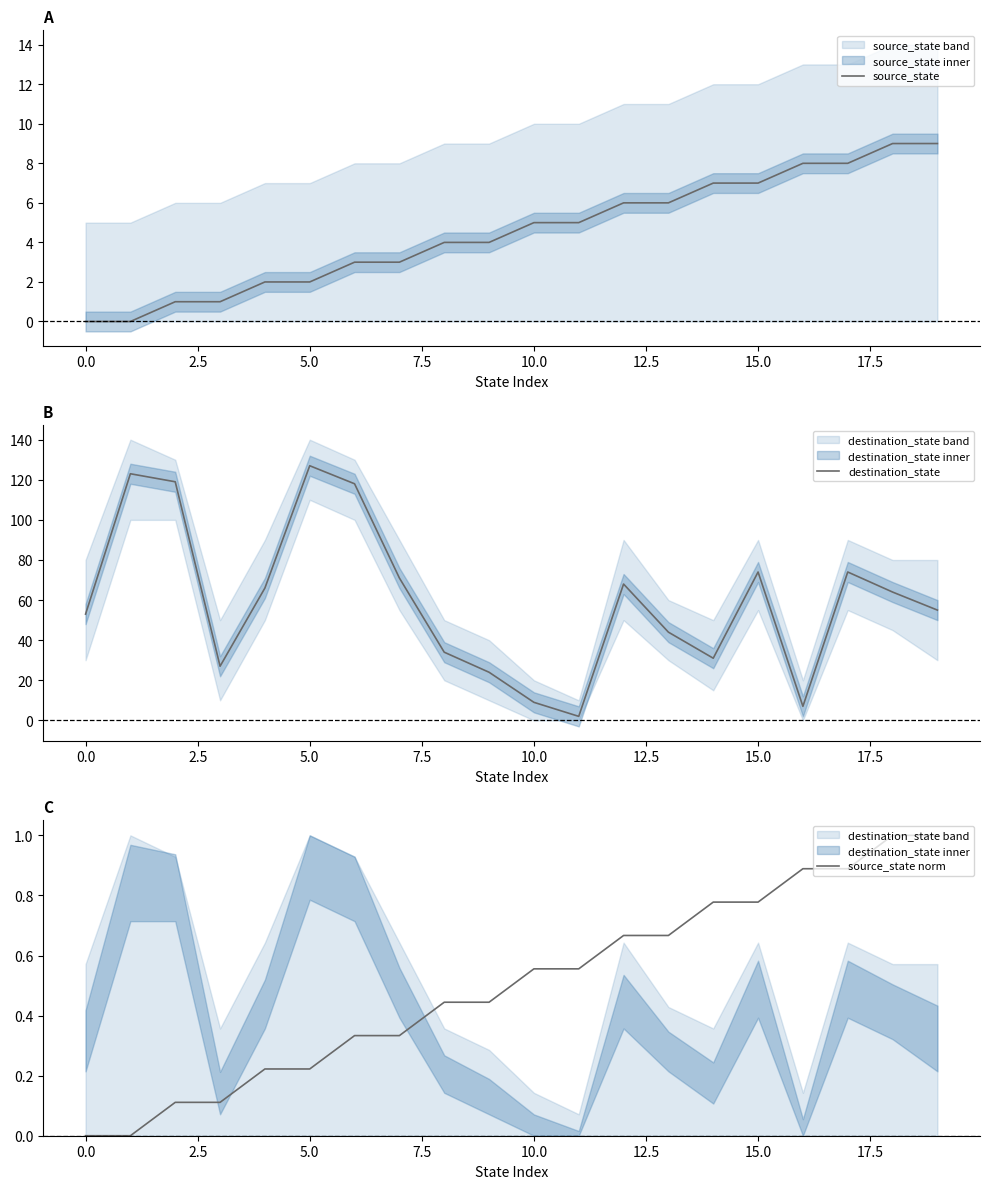

True or false: source_state has a value of 8.0 at 17.

True